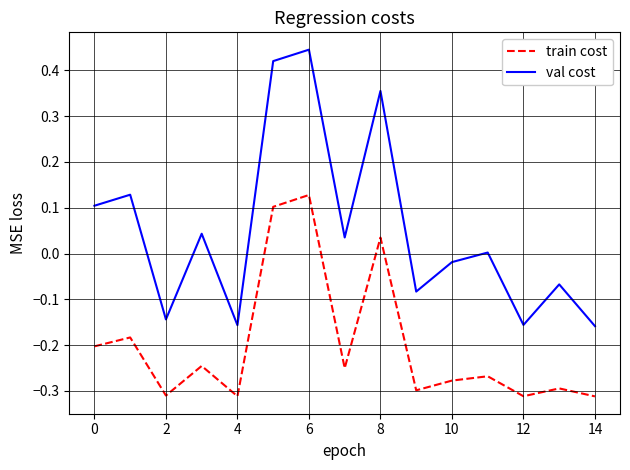

Rank the series by their maximum value, from lowest to highest.

train cost, val cost